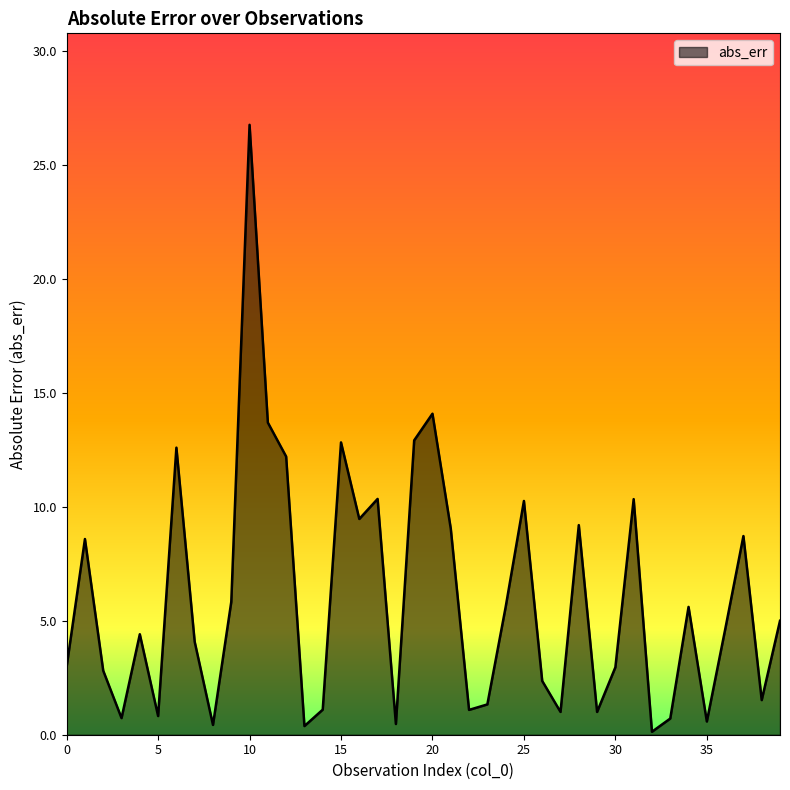

What is the greatest value displayed?

26.8